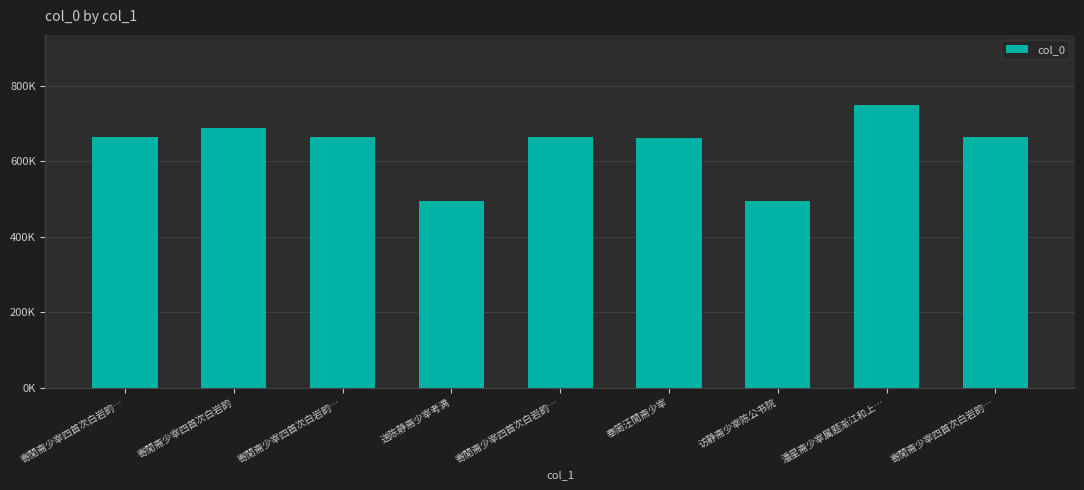

What is the label of the 9th bar from the right?

寄閒斋少宰四首次白岩韵…